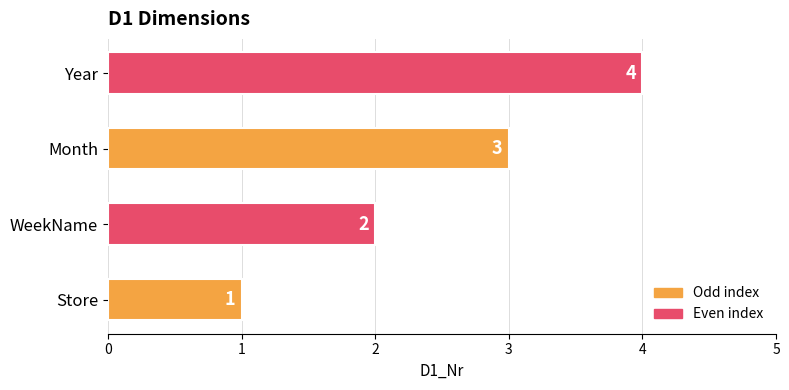

Between Year and Store, which is larger?

Year